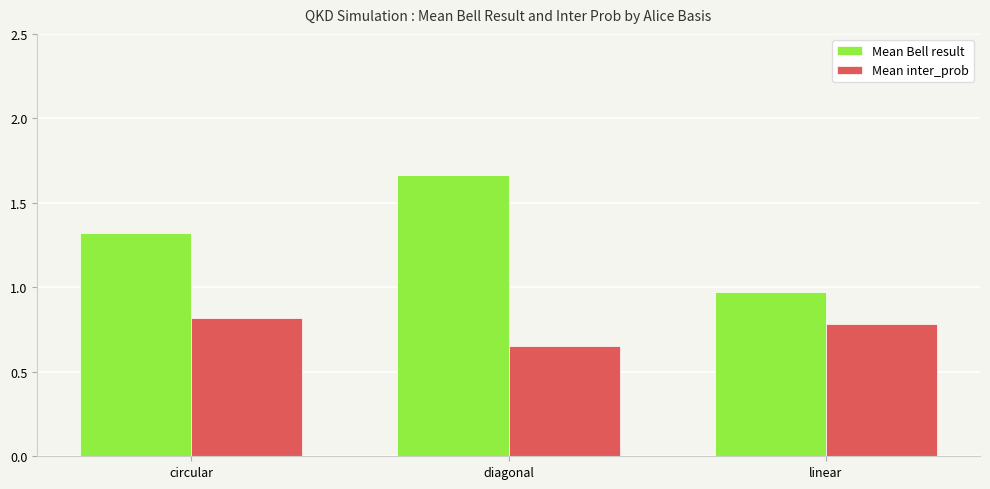

Rank the series by their maximum value, from highest to lowest.

Mean Bell result, Mean inter_prob